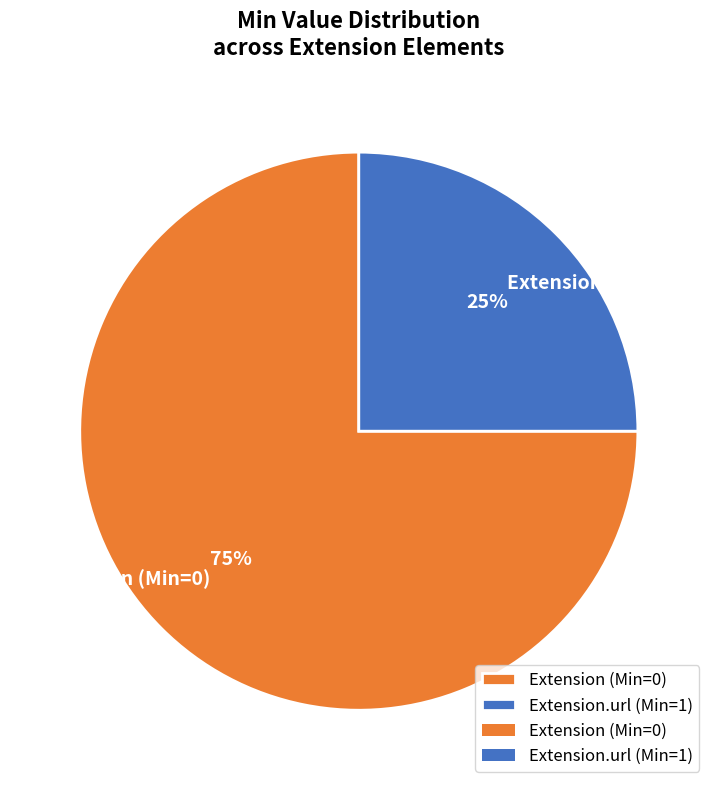

True or false: Extension (Min=0) accounts for 66% of the total.

False